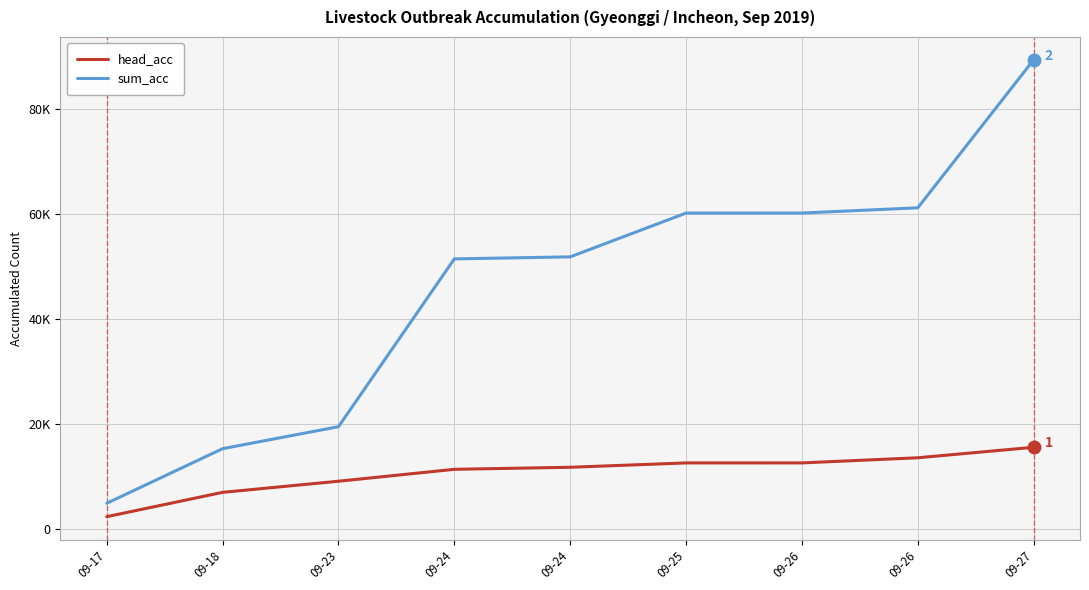

What are all the series names shown in the legend?

head_acc, sum_acc